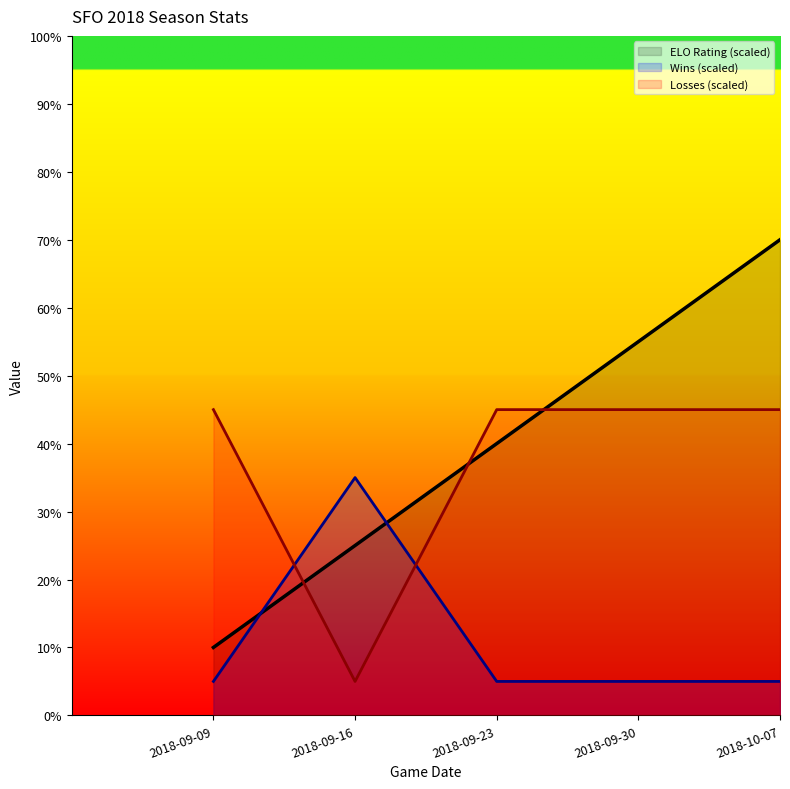

How many lines are shown in the chart?

3